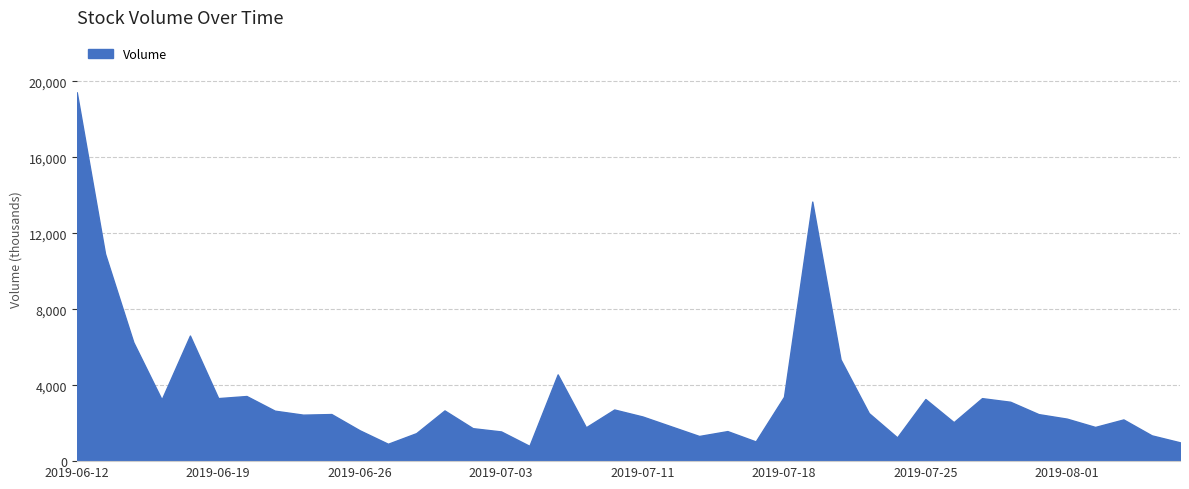

Rank the categories by value from lowest to highest.

2019-07-05, 2019-06-27, 2019-08-07, 2019-07-17, 2019-07-24, 2019-07-15, 2019-08-06, 2019-06-28, 2019-07-03, 2019-07-16, 2019-06-26, 2019-07-02, 2019-07-09, 2019-08-02, 2019-07-12, 2019-07-26, 2019-08-05, 2019-08-01, 2019-07-11, 2019-06-24, 2019-07-31, 2019-06-25, 2019-07-23, 2019-06-21, 2019-07-01, 2019-07-10, 2019-07-30, 2019-06-17, 2019-07-25, 2019-07-29, 2019-06-19, 2019-07-18, 2019-06-20, 2019-07-08, 2019-07-22, 2019-06-14, 2019-06-18, 2019-06-13, 2019-07-19, 2019-06-12